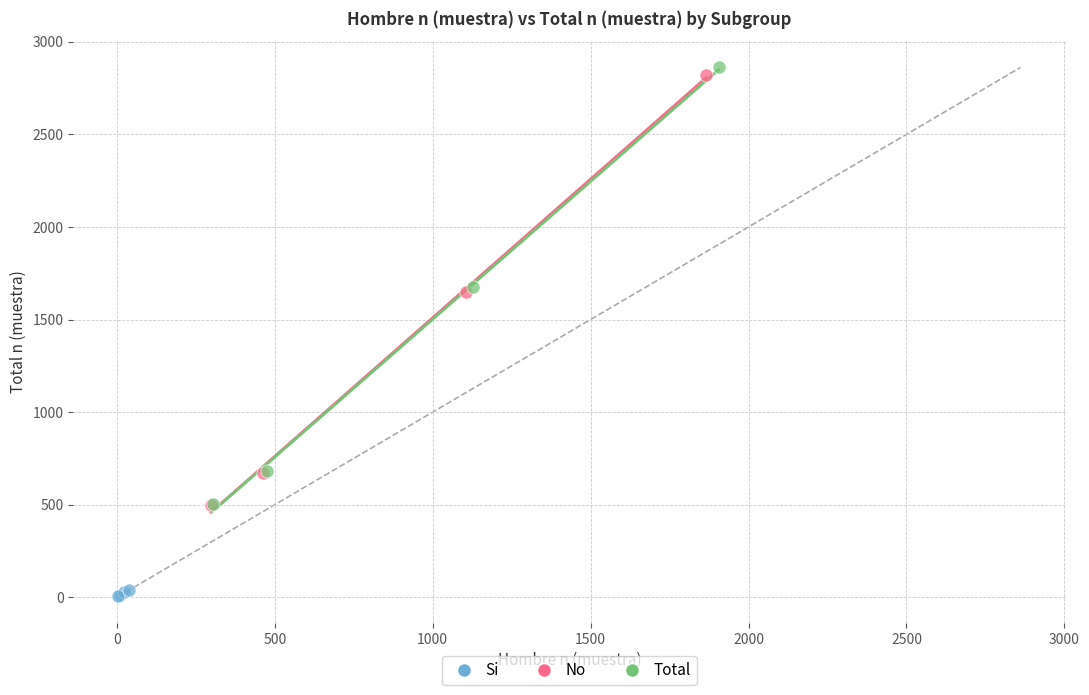

Which series contains the lowest Y value?

Si